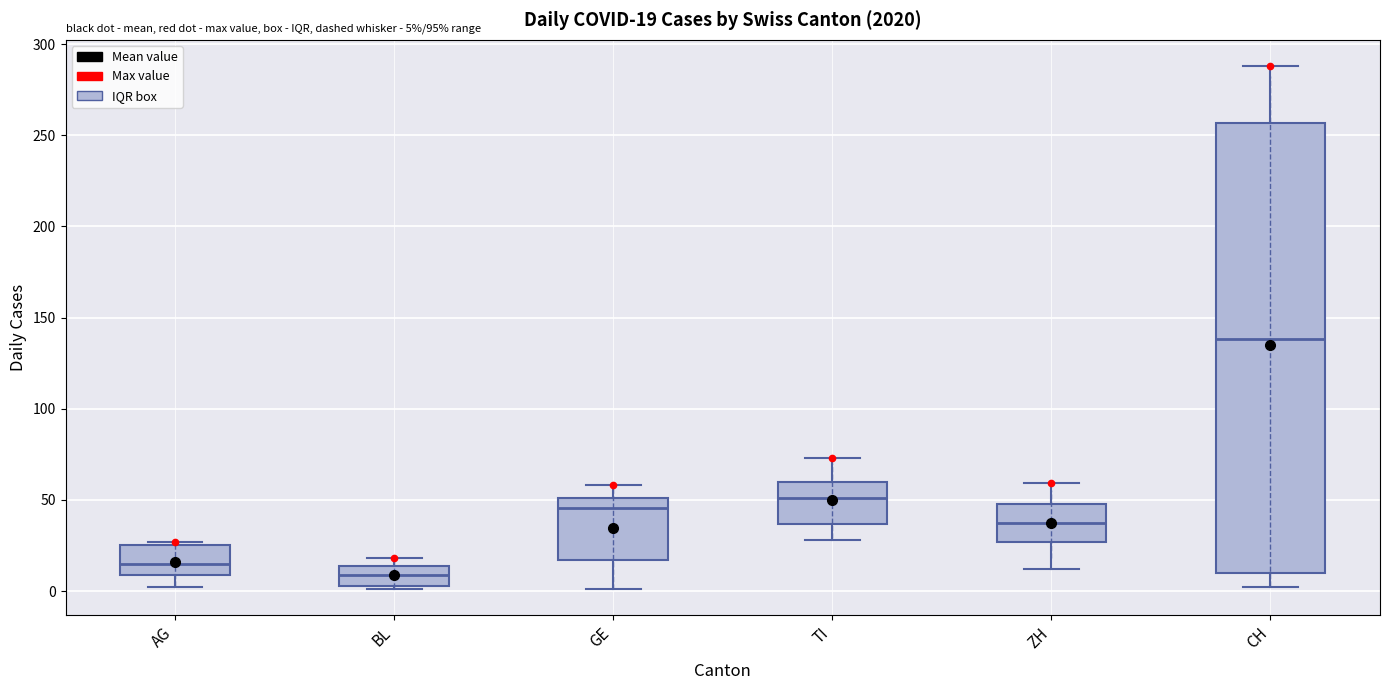

Which box has the highest median line?

CH